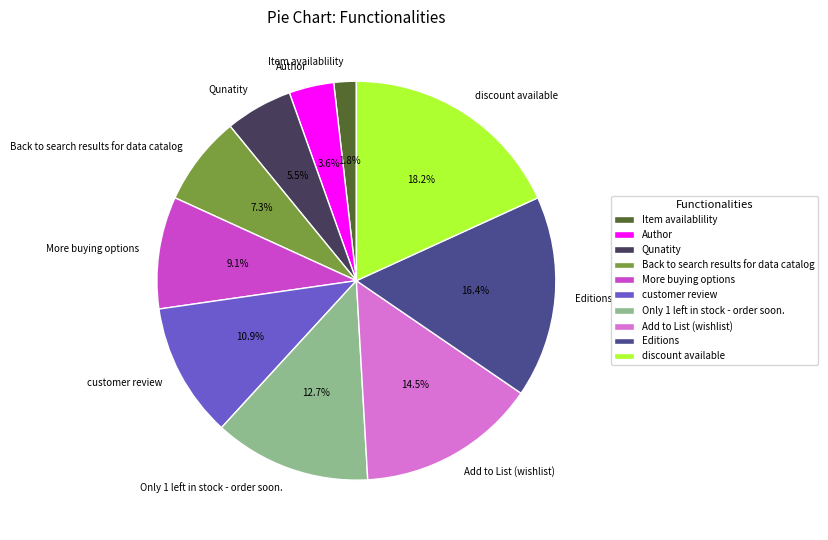

Is Back to search results for data catalog the majority of the pie?

No